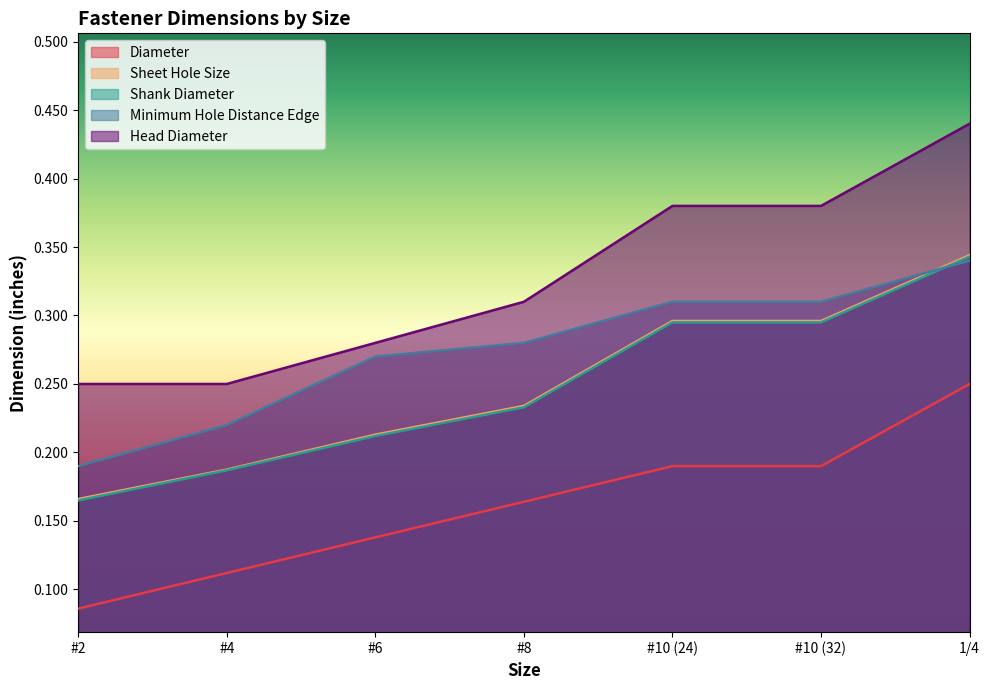

List the labels in order of Sheet Hole Size value, largest first.

1/4, #10 (24), #10 (32), #8, #6, #4, #2